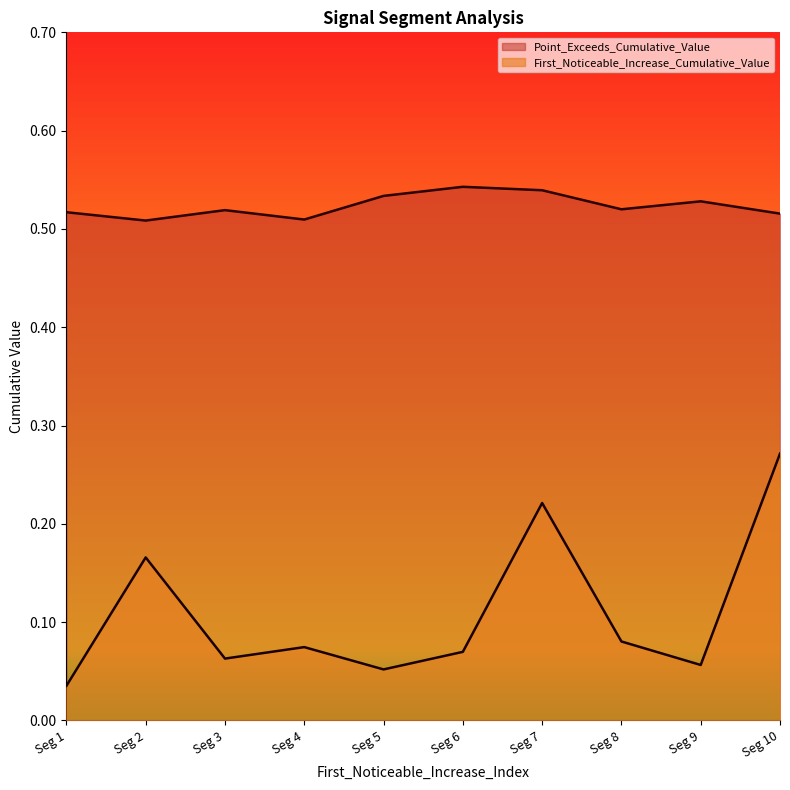

Which series has the widest spread of values?

First_Noticeable_Increase_Cumulative_Value